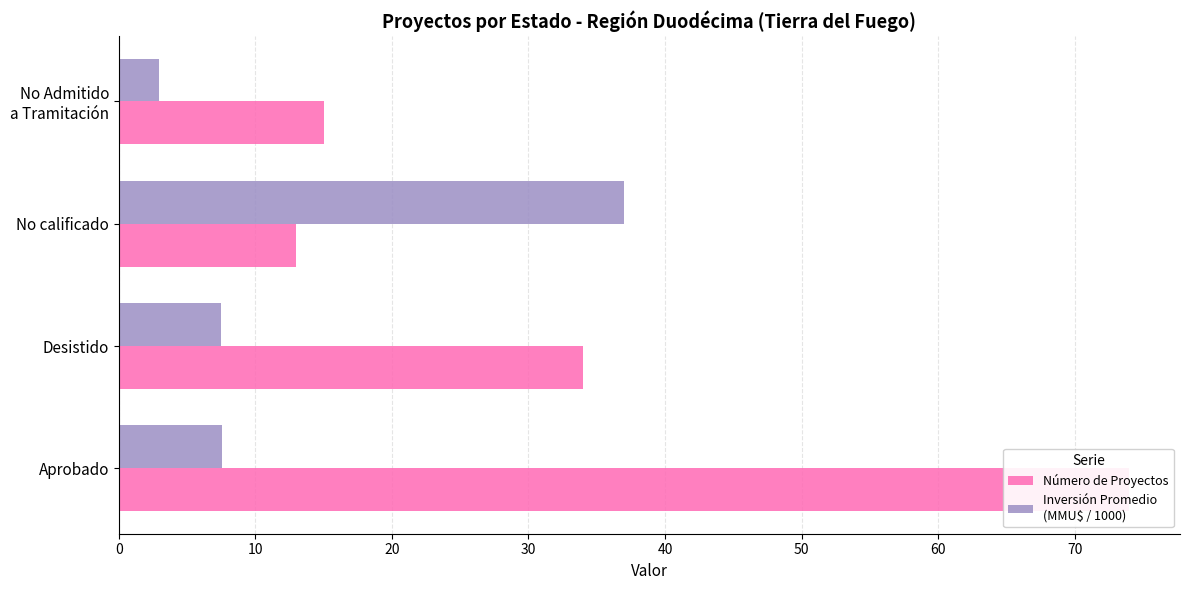

How many groups of bars are there?

4